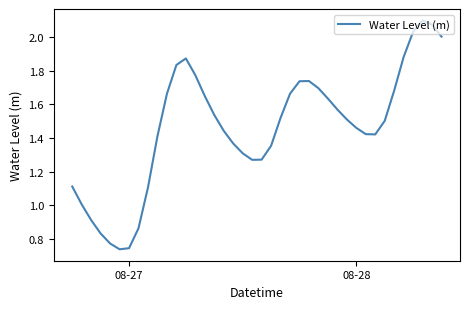

How many lines are shown in the chart?

1